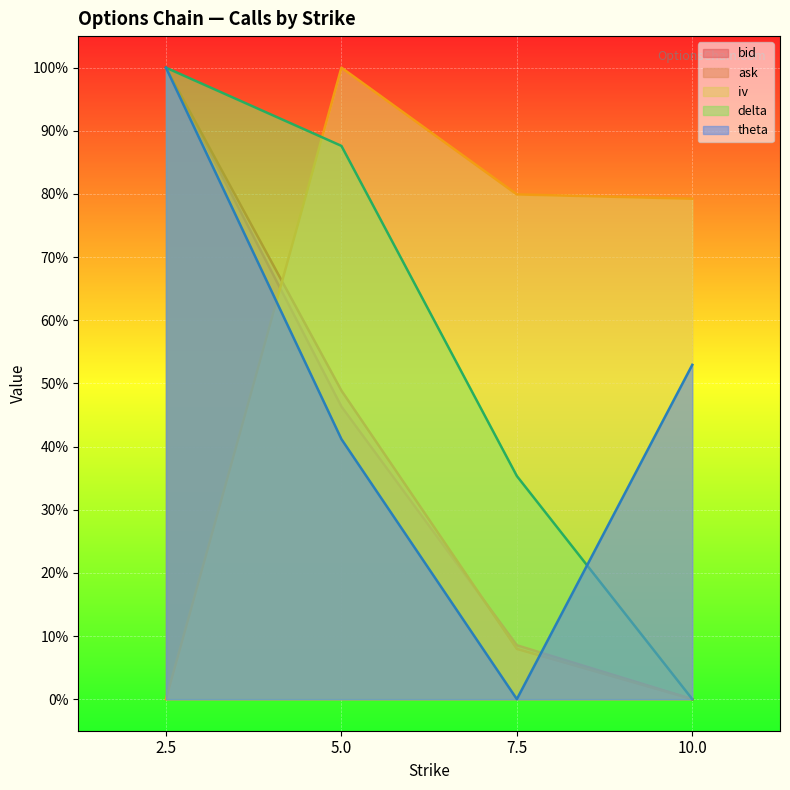

What are all the series names shown in the legend?

bid, ask, iv, delta, theta